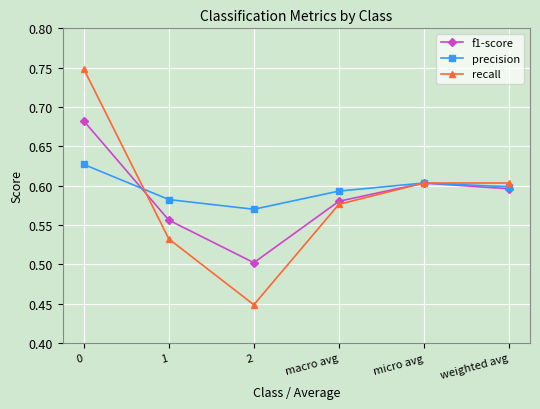

Where is the first local maximum for precision?

micro avg